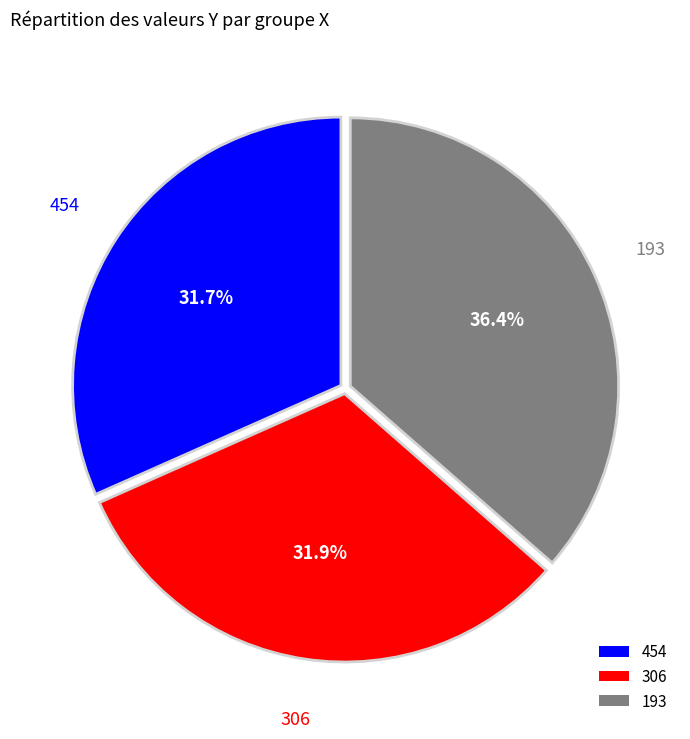

To the nearest percent, what percentage of the pie is 193?

36%